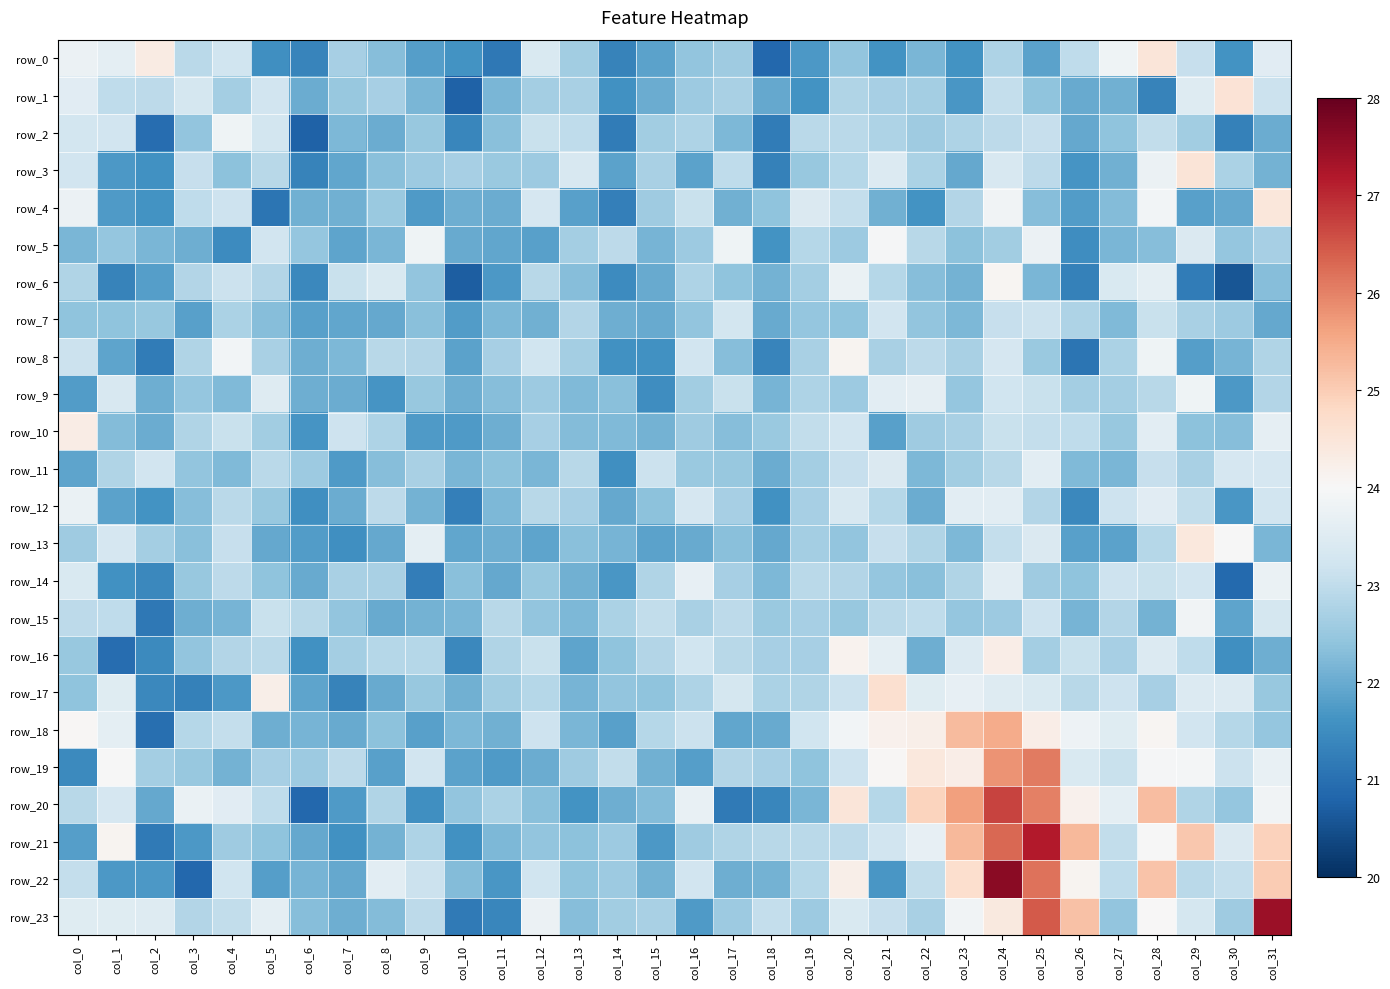

At which label is row_1 closest to 22?

col_15